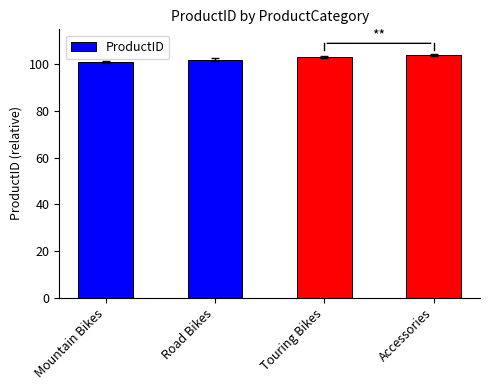

How many distinct data groups are displayed?

1